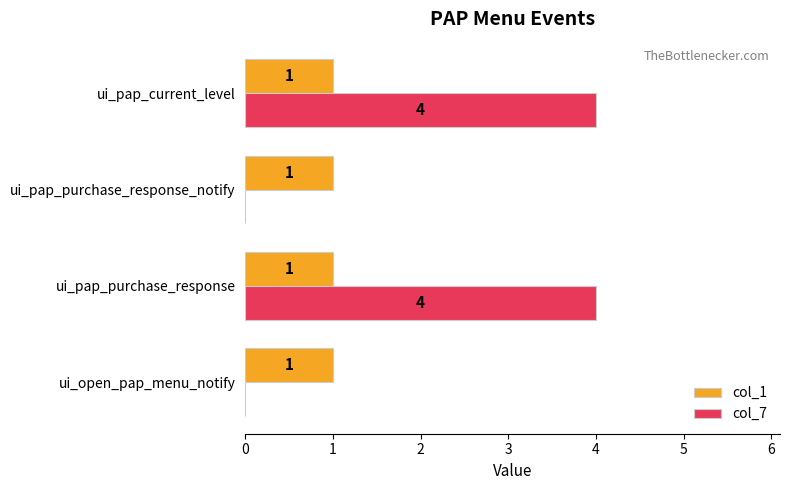

True or false: col_7 has a value of 4 at ui_pap_purchase_response.

True